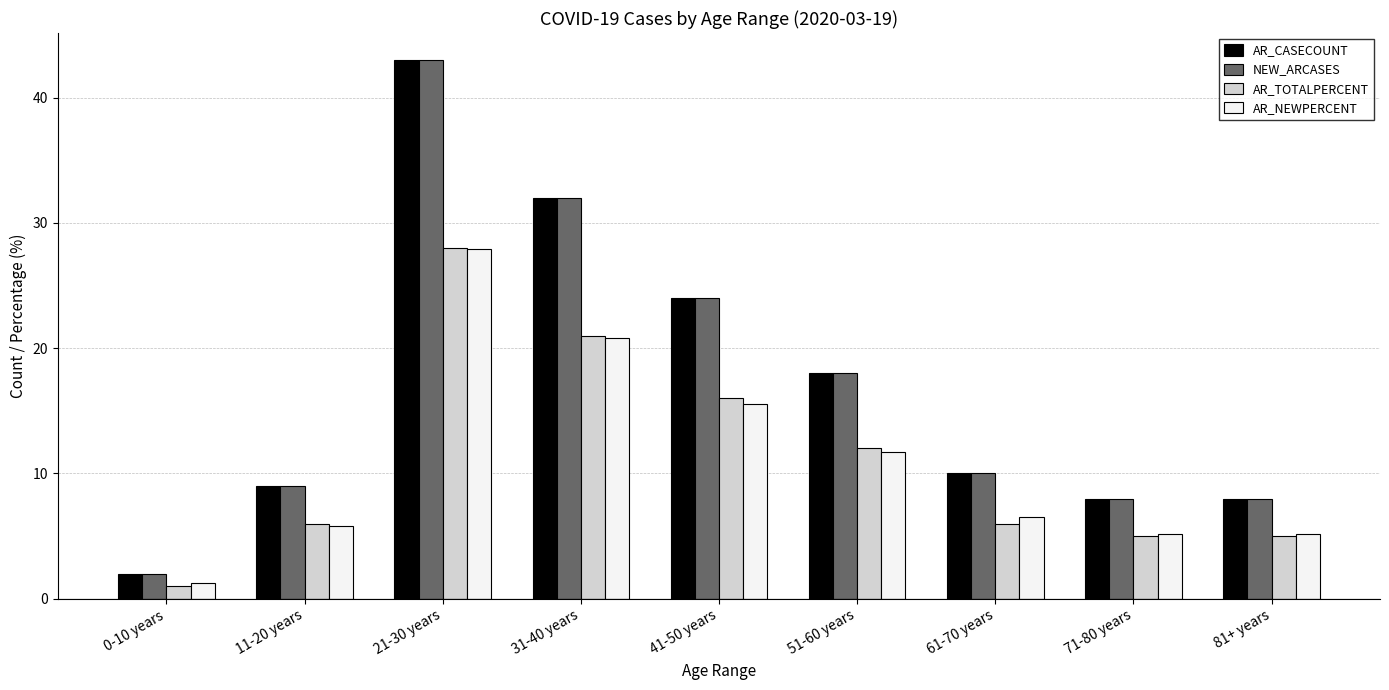

Reading left to right, list all the values displayed in this chart.

AR_CASECOUNT: 2.0	9.0	43.0	32.0	24.0	18.0	10.0	8.0	8.0
NEW_ARCASES: 2.0	9.0	43.0	32.0	24.0	18.0	10.0	8.0	8.0
AR_TOTALPERCENT: 1.0	6.0	28.0	21.0	16.0	12.0	6.0	5.0	5.0
AR_NEWPERCENT: 1.3	5.8	27.9	20.8	15.6	11.7	6.5	5.2	5.2